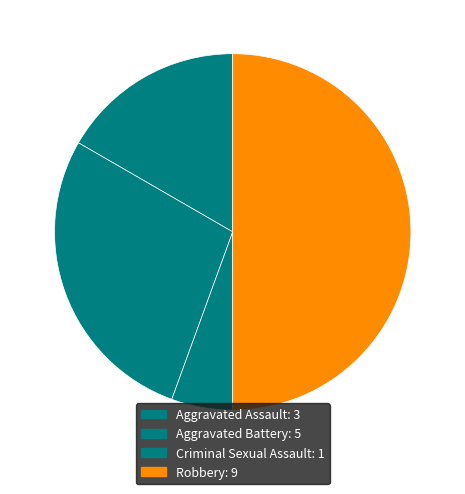

Count the number of slices in the pie.

4